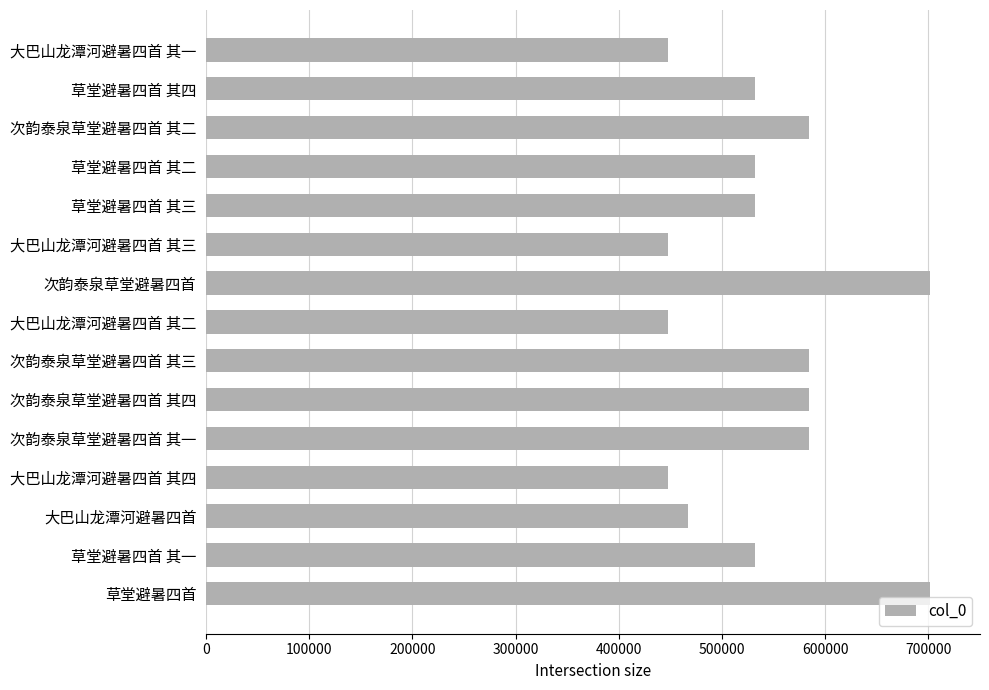

What is the minimum value shown in the chart?

447436